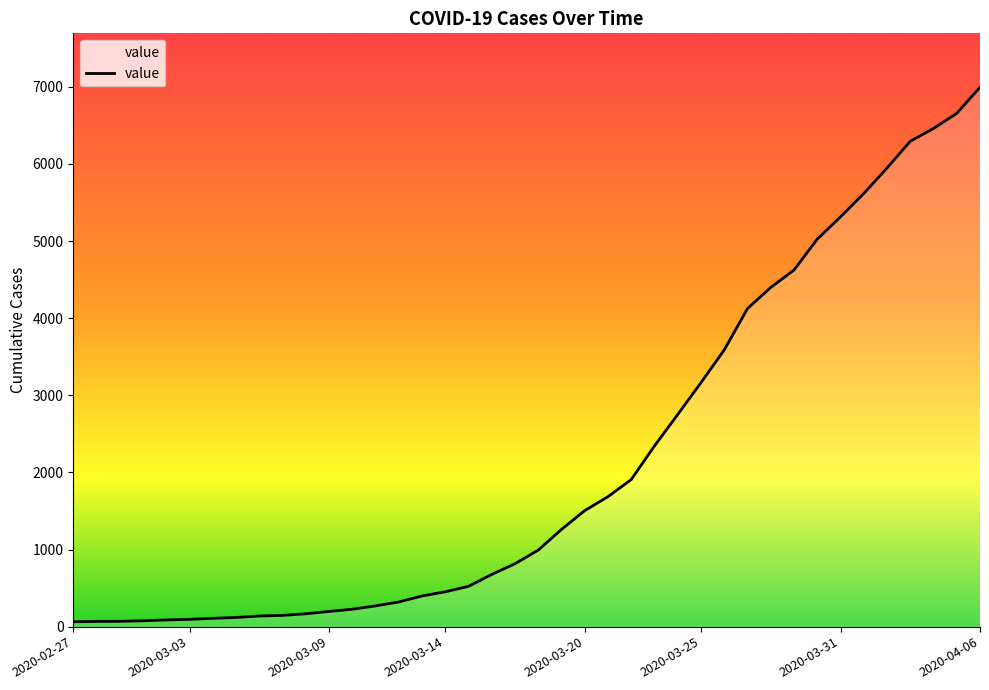

What is the greatest value displayed?

6995